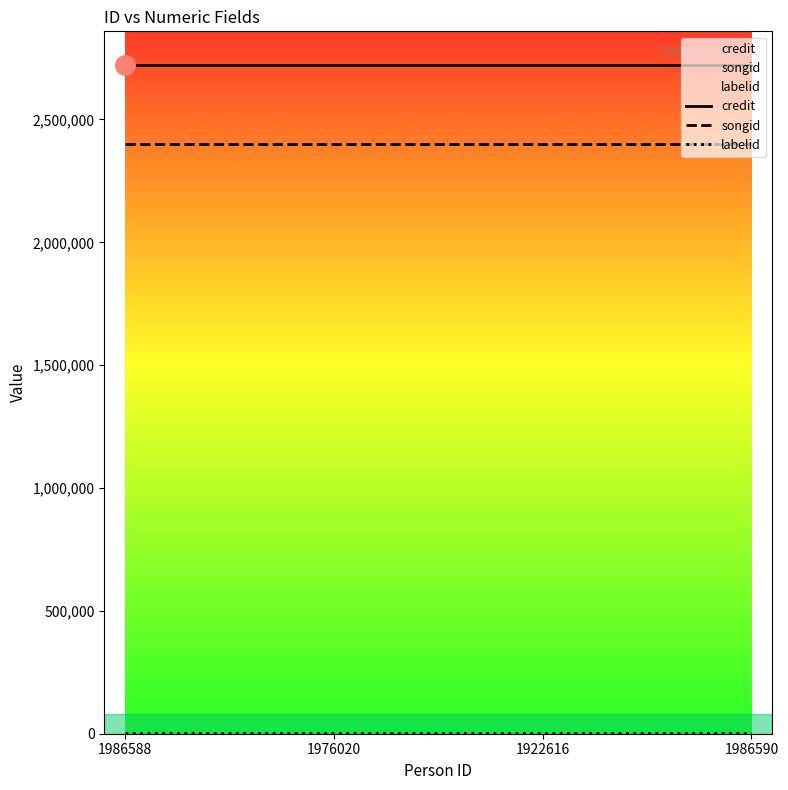

What position from the left is 1986588?

1